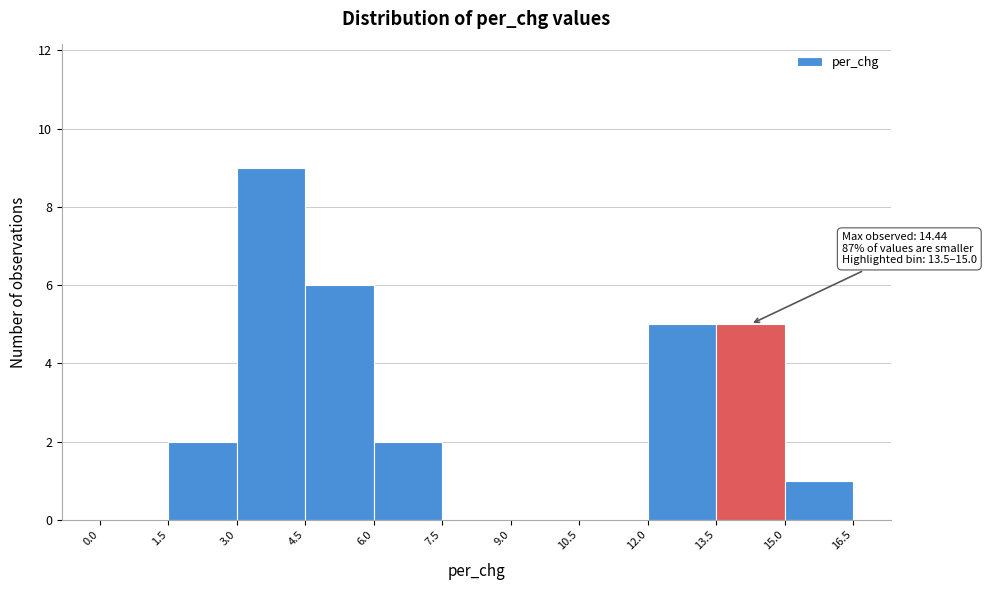

Which range on the x-axis has the tallest bar?

3.0 to 4.5